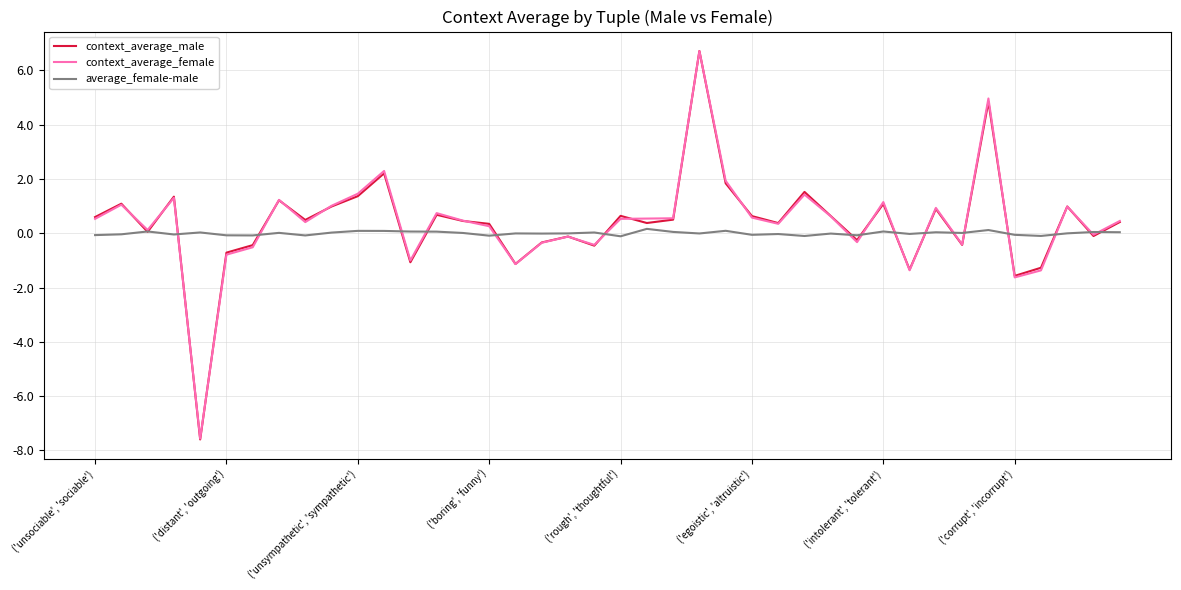

What is the lowest value of the context_average_female series?

-7.6